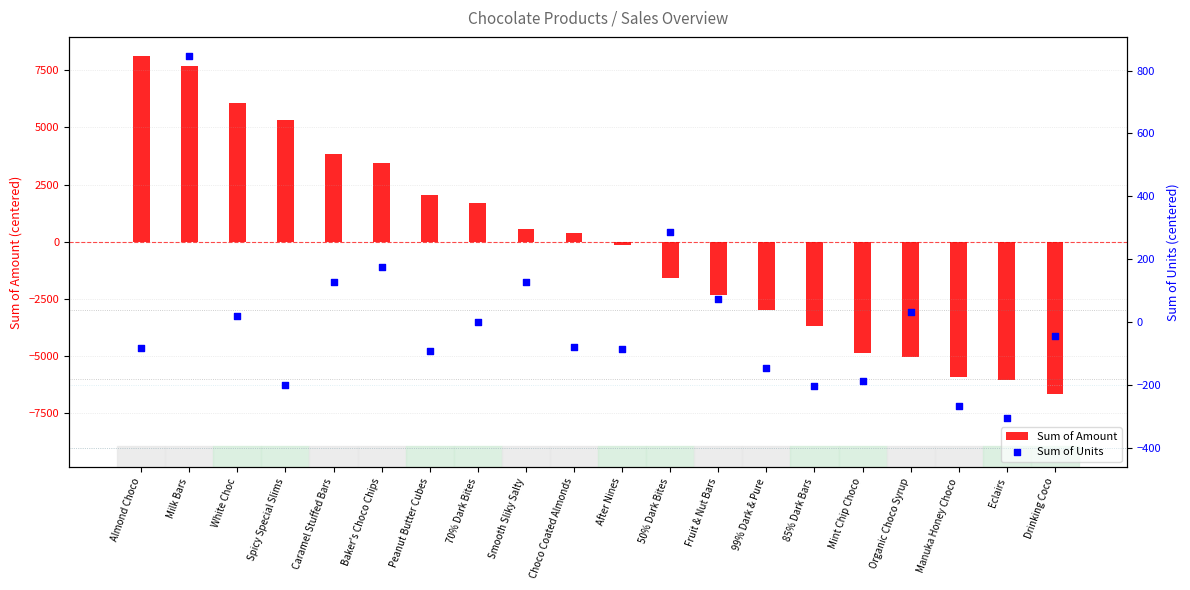

Which series contains the highest Y value?

Sum of Amount